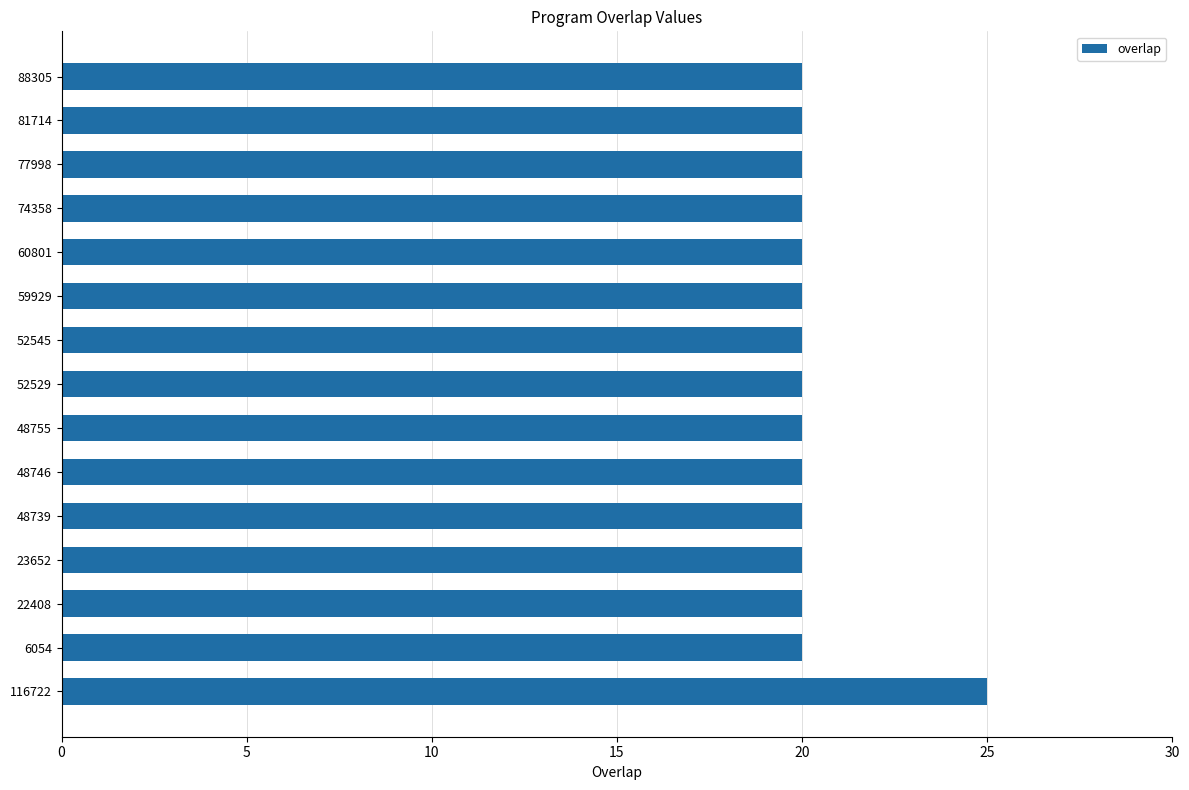

What is the smallest value displayed?

20